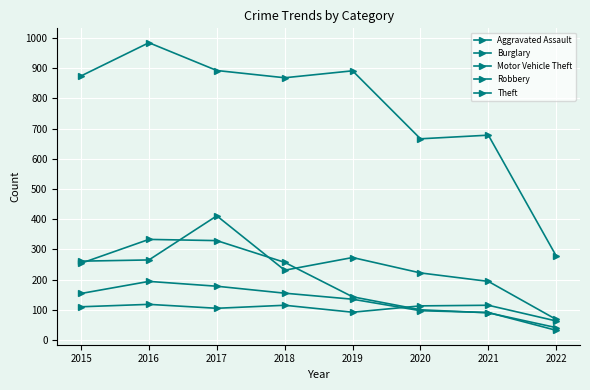

What is the value of the Burglary point at the 2nd from the left?

333